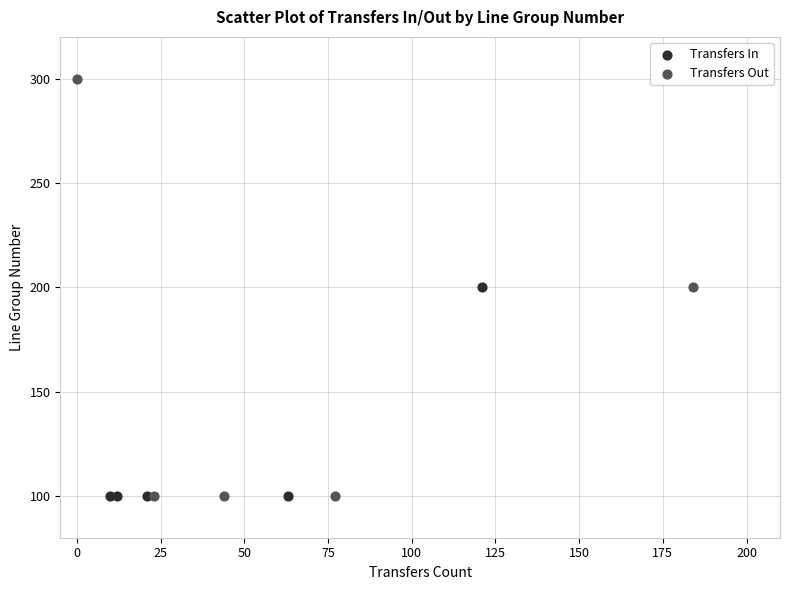

Which series has the widest spread of Y values?

Transfers Out